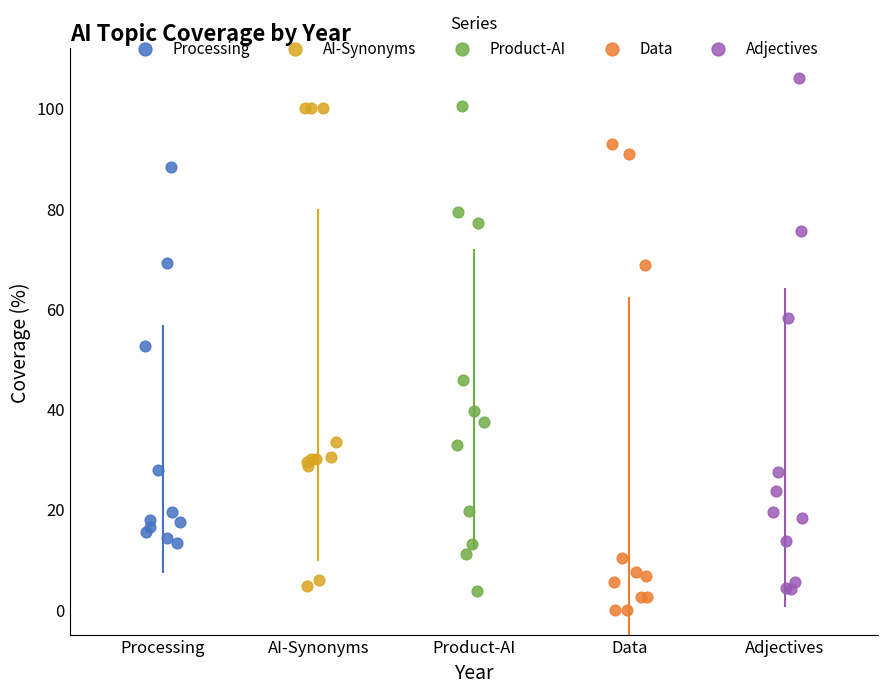

Which series contains the highest Y value?

Adjectives